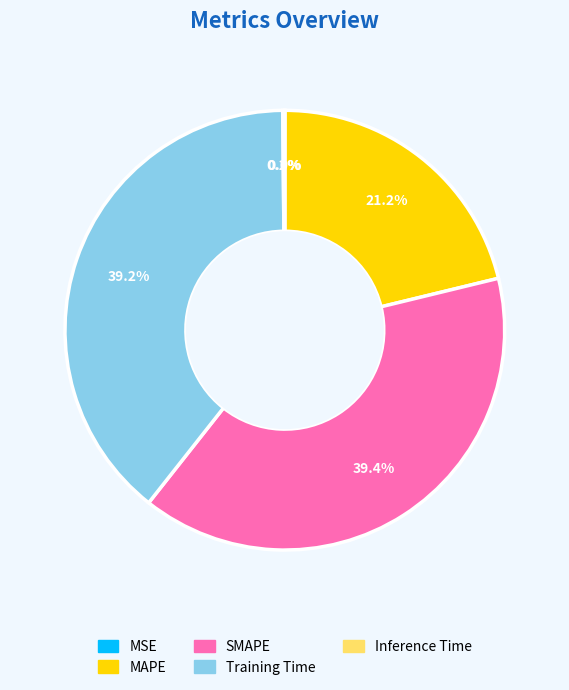

Is there any slice that represents more than half of the pie?

No